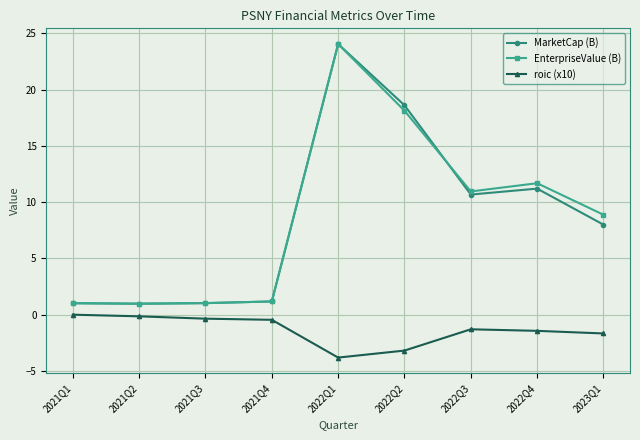

At which category is the sum across all series the highest?

2022Q1